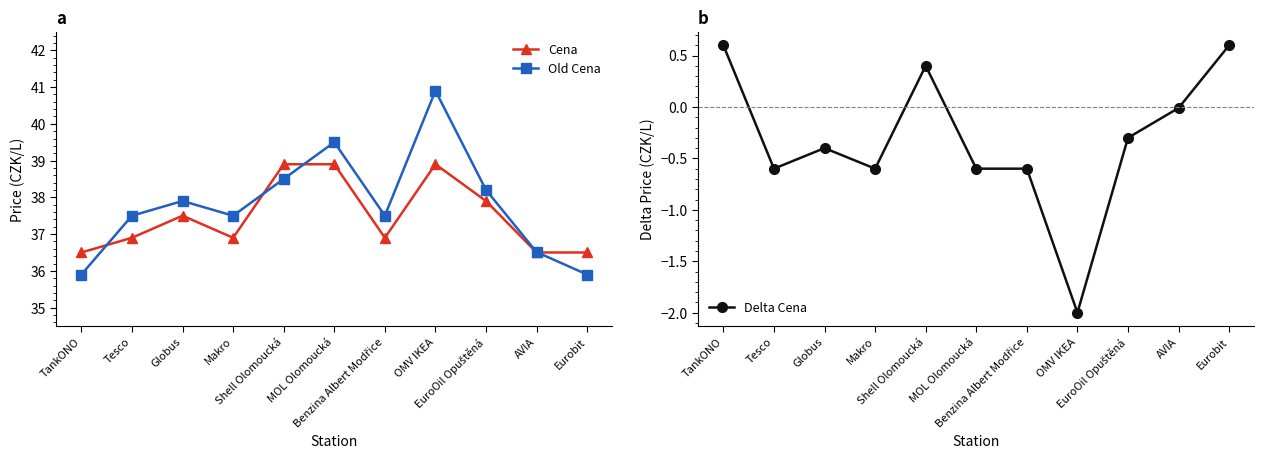

True or false: Cena and Delta Cena cross at least once.

False